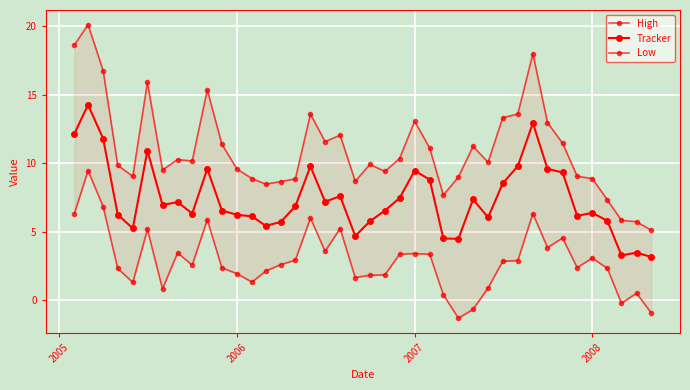

What is the lowest value of the Low series?

-1.3